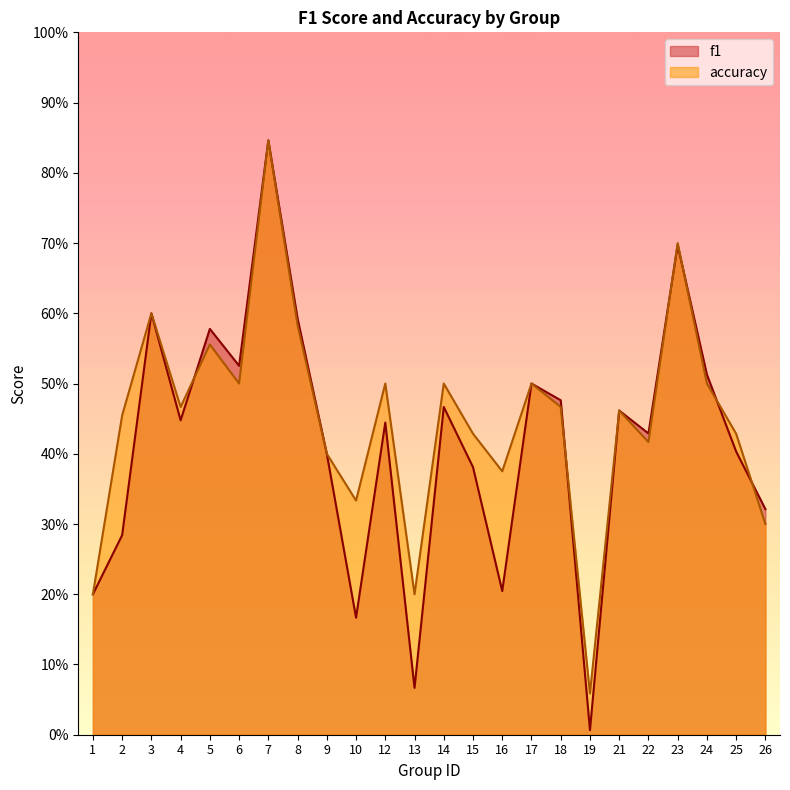

At how many categories does at least one series exceed 0?

24